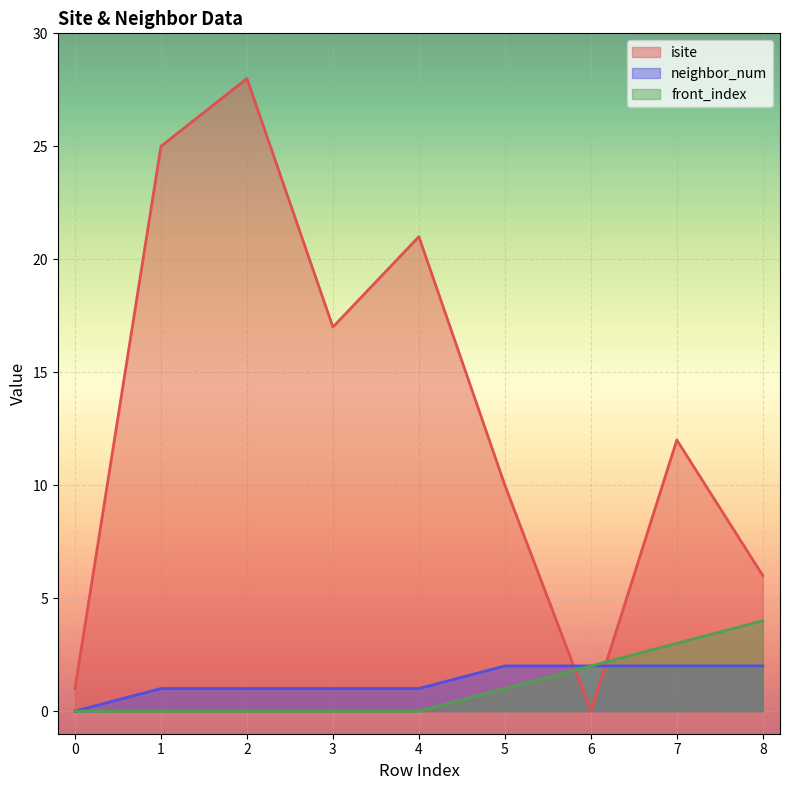

How many times do isite and front_index cross each other?

2